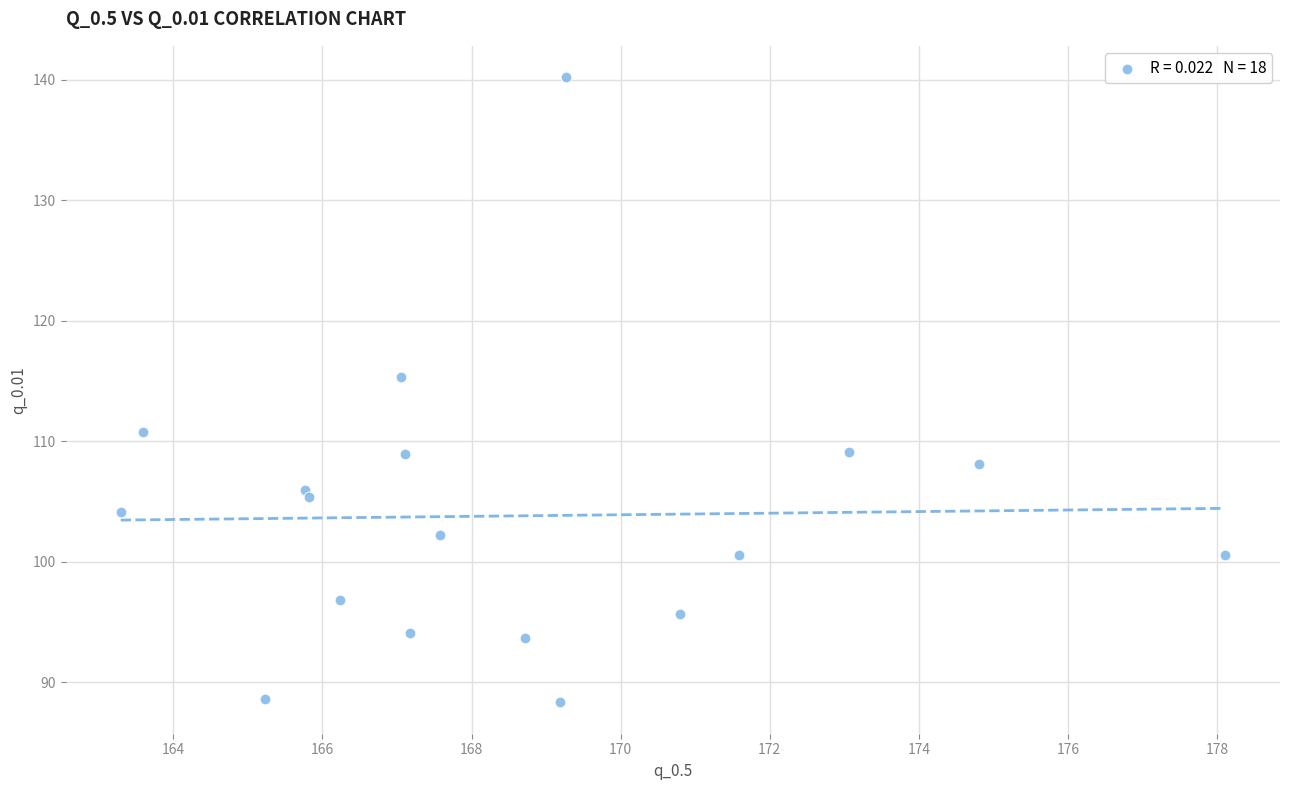

What is the range of X values (max minus min)?

14.8